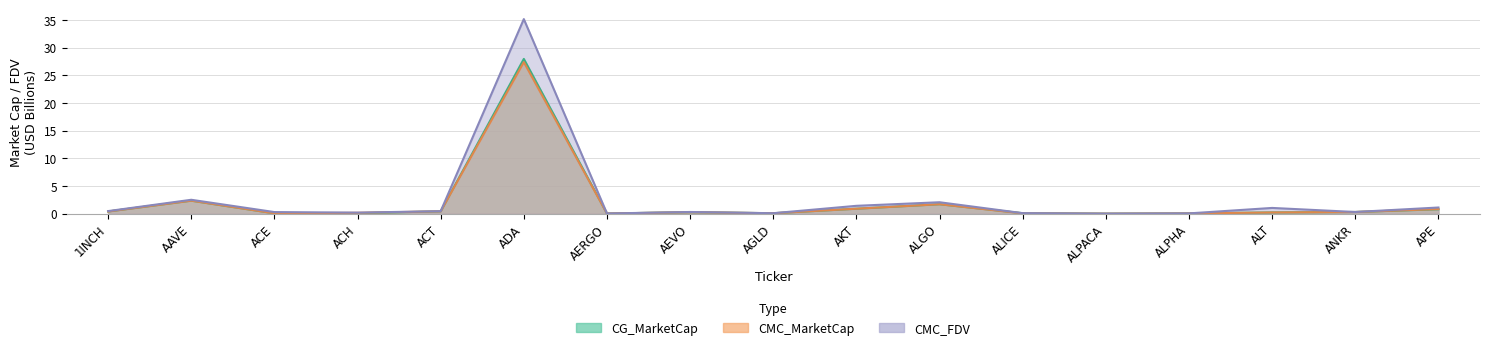

The CMC_FDV series shows 0.6 at ANKR. True or false?

False